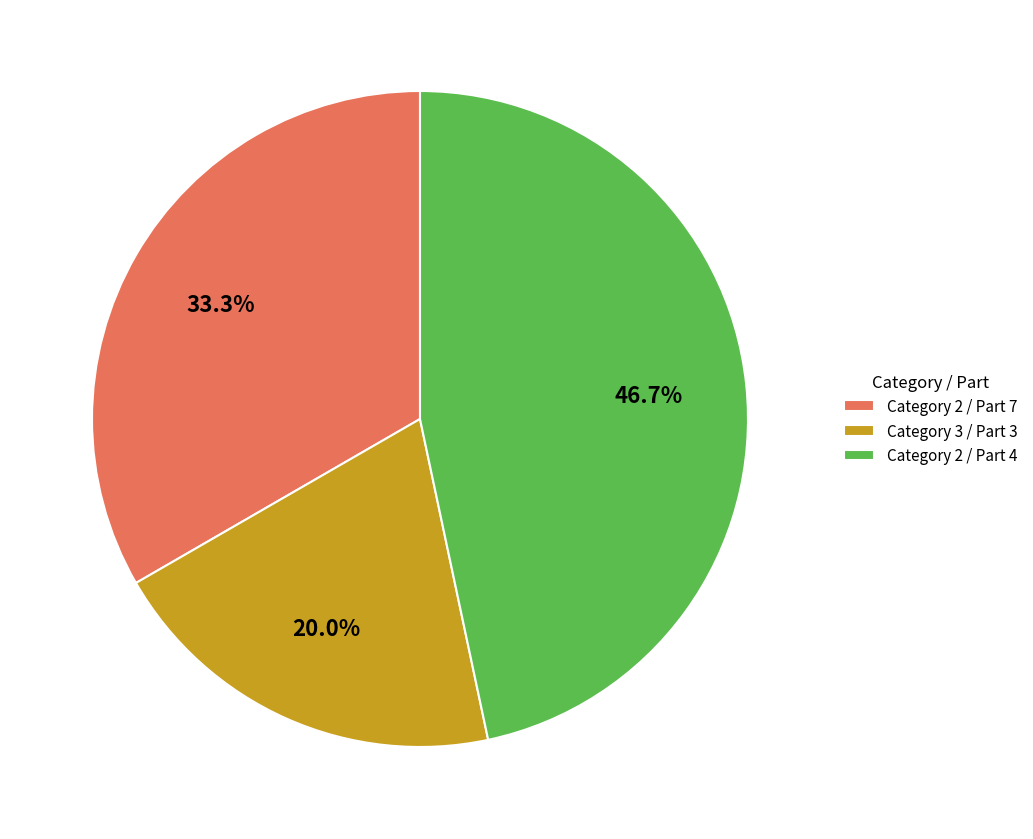

To the nearest percent, what is the average slice percentage?

33%